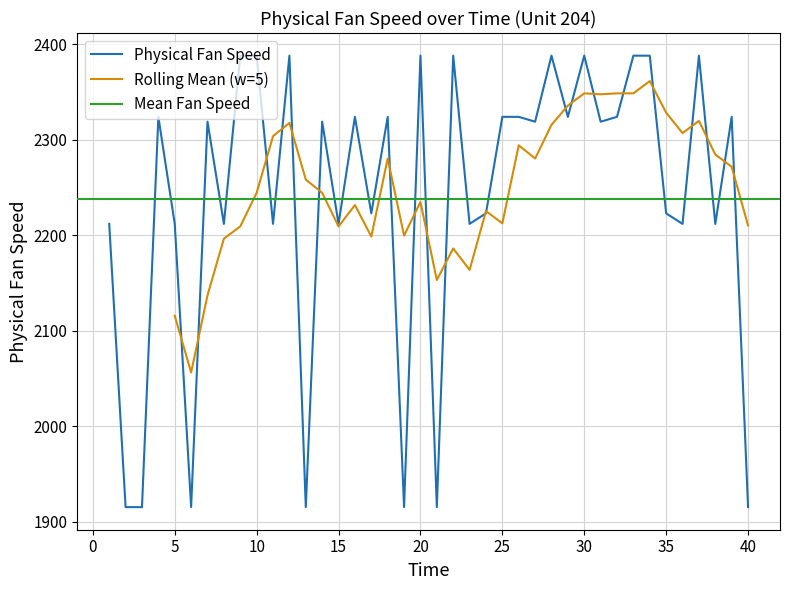

Does the chart have visible grid lines?

Yes